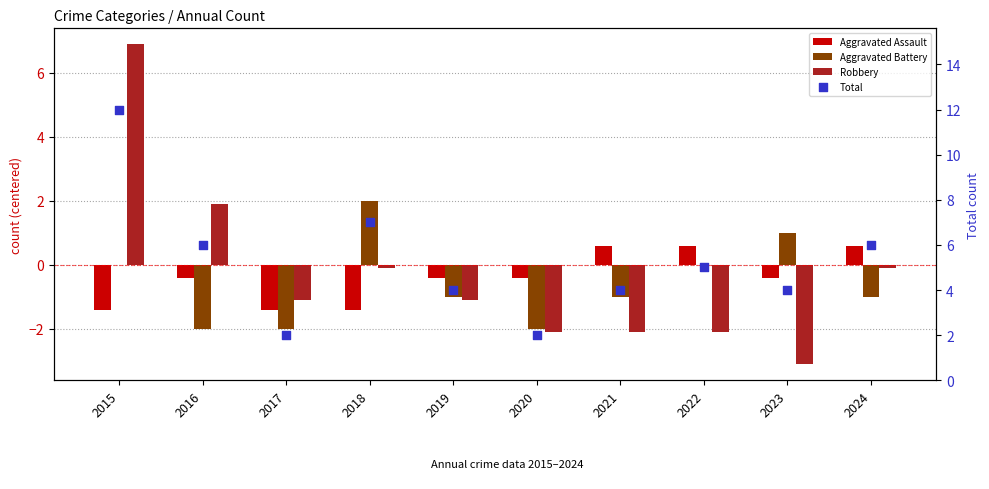

Which series contains the lowest Y value?

Robbery